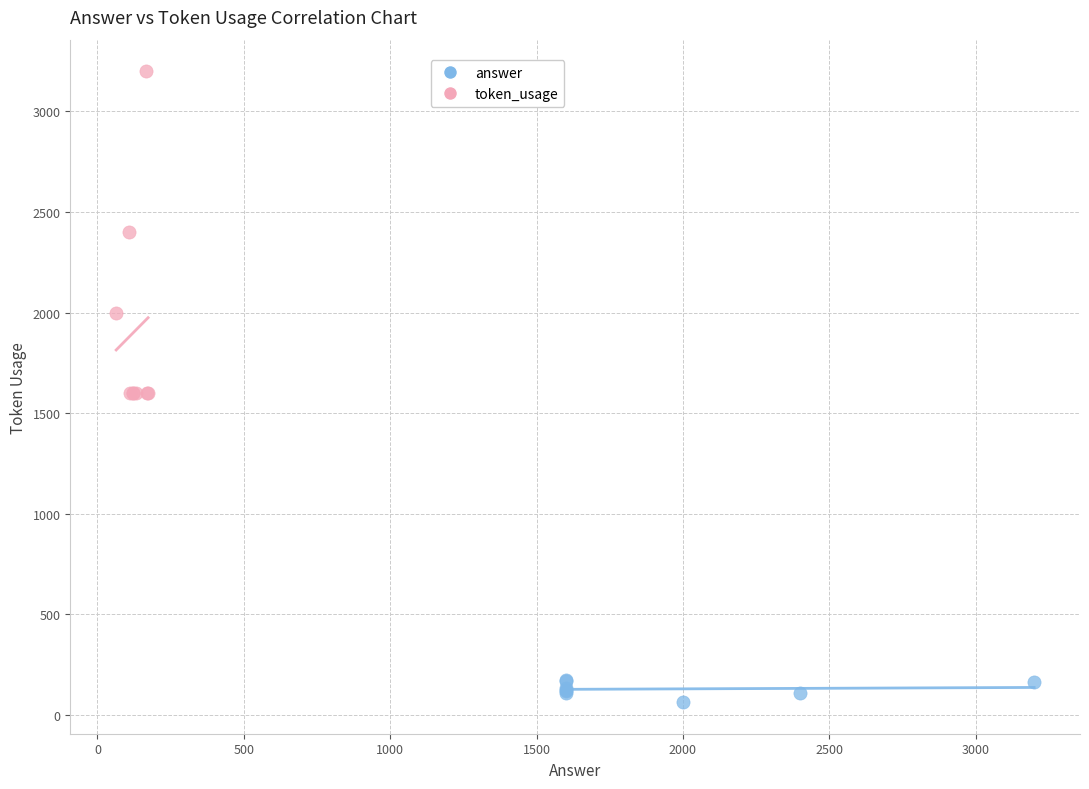

What are all the series names shown in the legend?

answer, token_usage